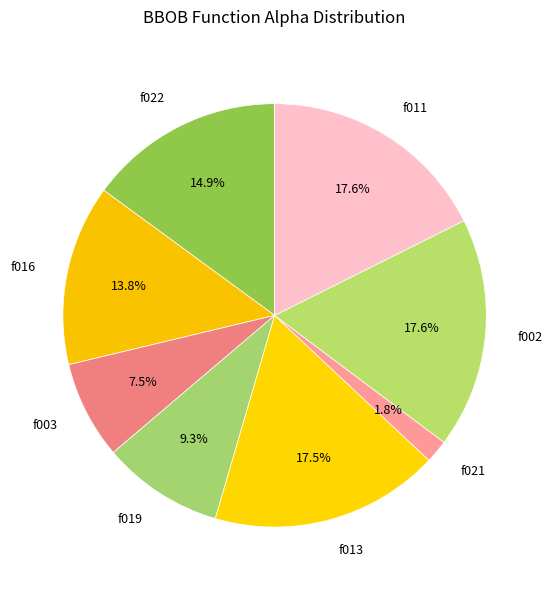

Do f002 and f022 together represent more than half of the pie?

No